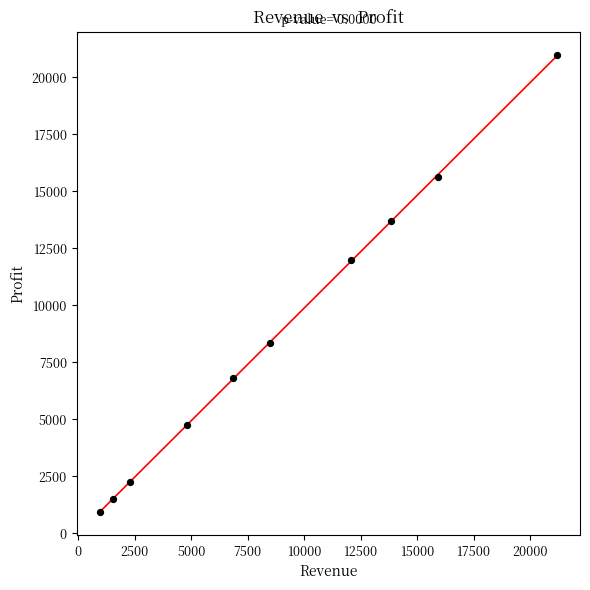

What Y value in the scatter plot is closest to 10959?

11963.1